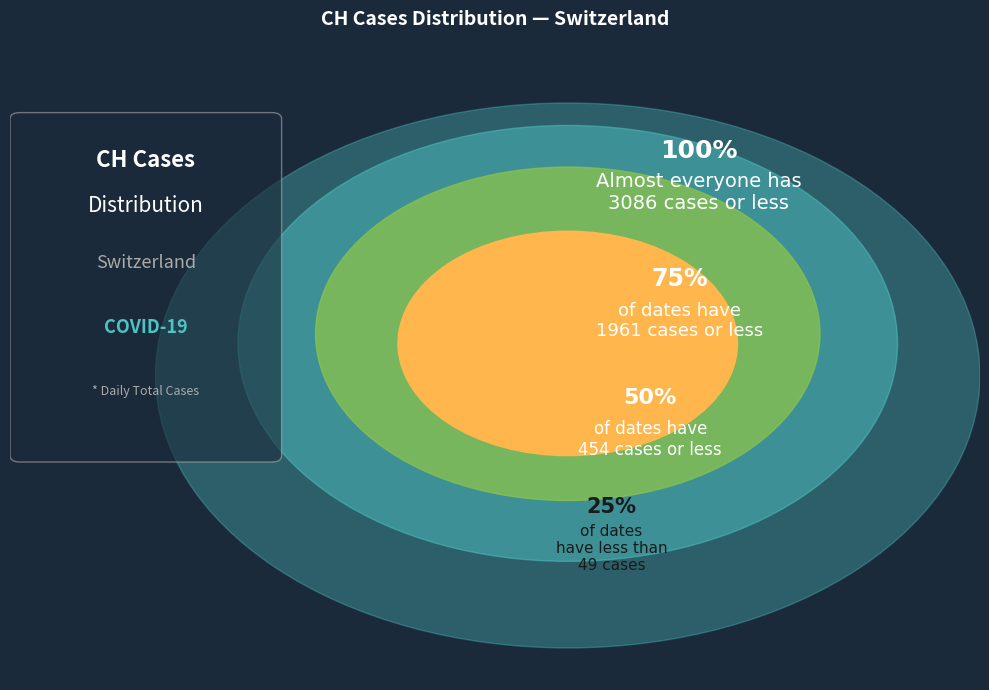

Is there any slice that represents more than half of the pie?

No